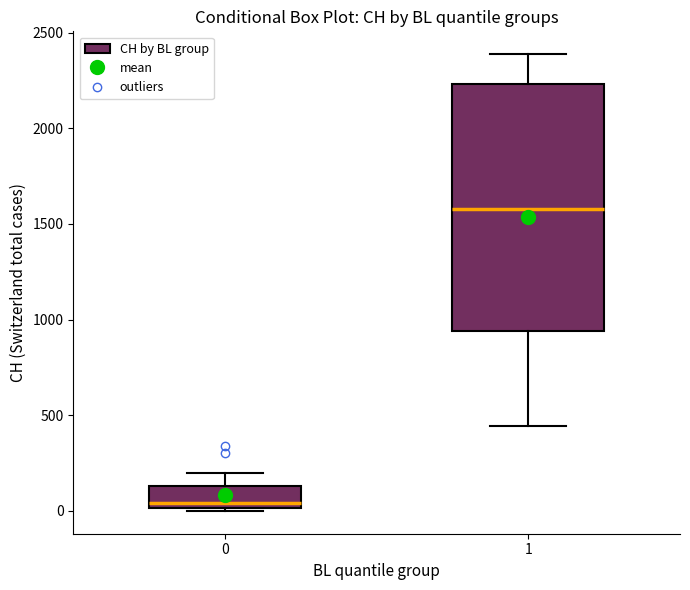

Reading left to right, transcribe this box plot: for each box, give where its median line is, the range the box spans, and where its two whiskers end, as read against the y-axis. The values are not printed on the chart, so give them approximately, as read against the axis.

0: median 50, box 0 to 150, whiskers 0 (just below the box's lower edge) to 200
1: median 1600, box 950 to 2250, whiskers 450 to 2400